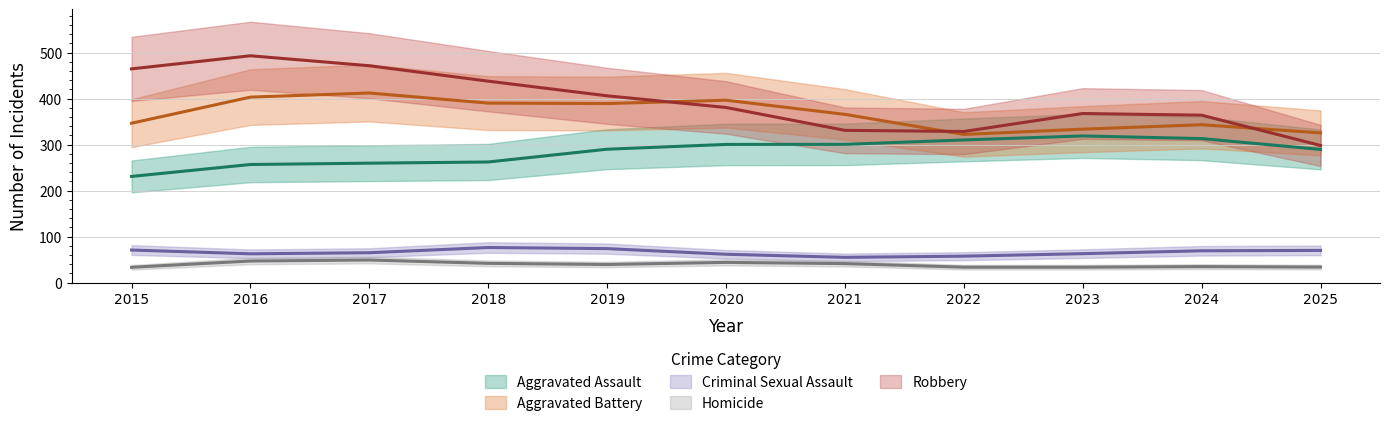

At which label does Homicide reach its peak?

2016